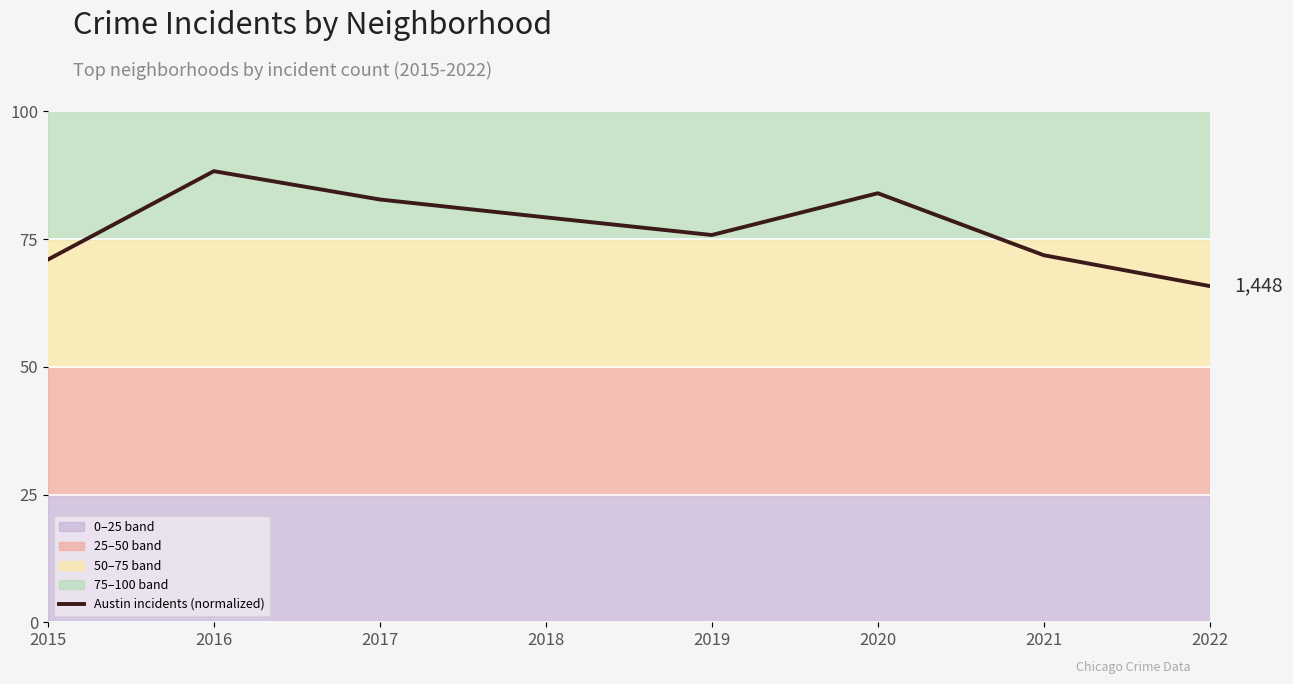

What is the sum of all values?

618.9